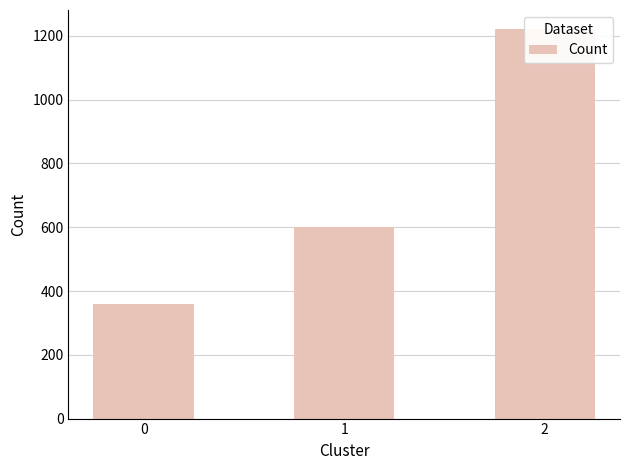

What is the value of the 2nd bar from the left?

600